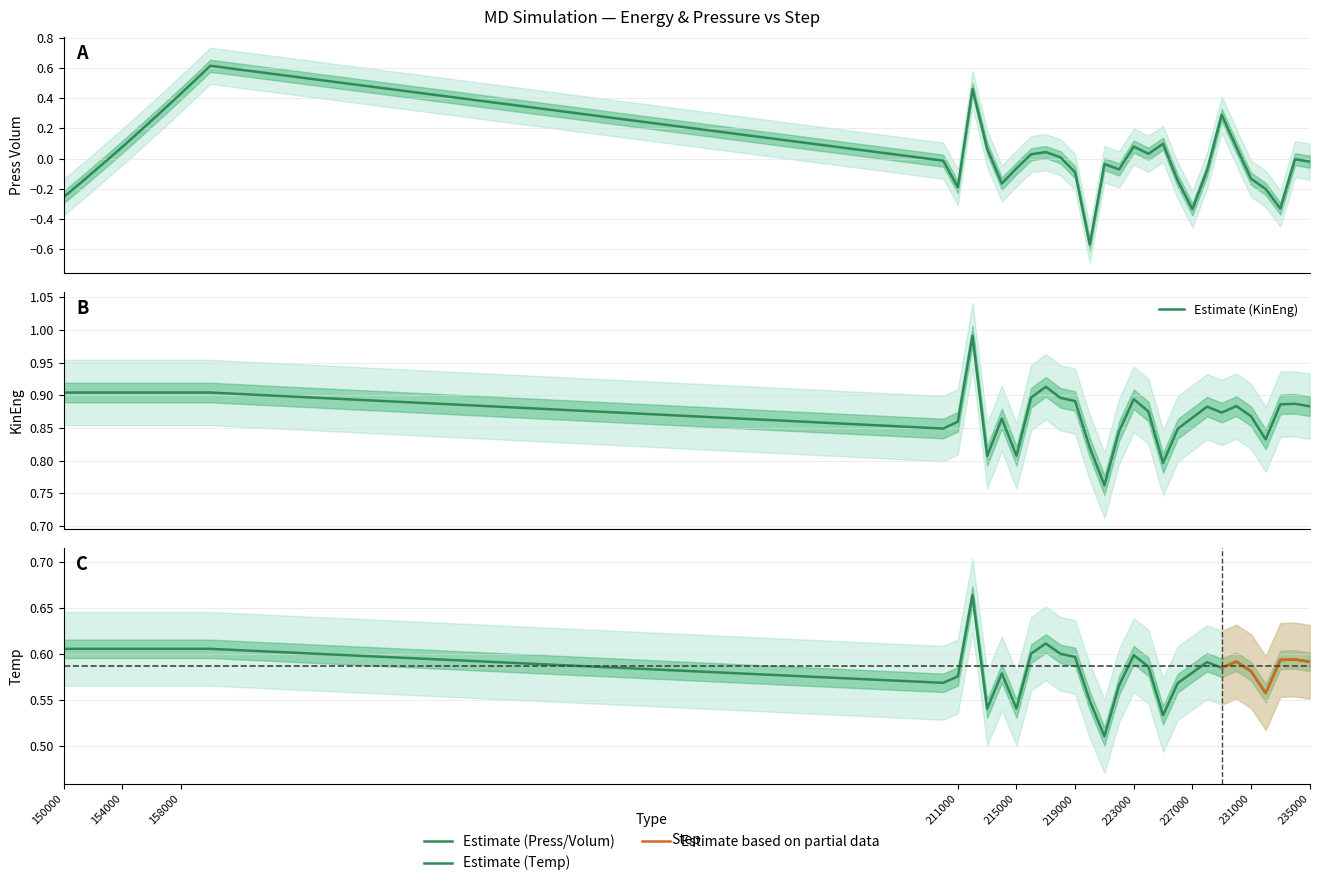

List the series in order of their overall mean, highest first.

KinEng, Temp, Press_Volum